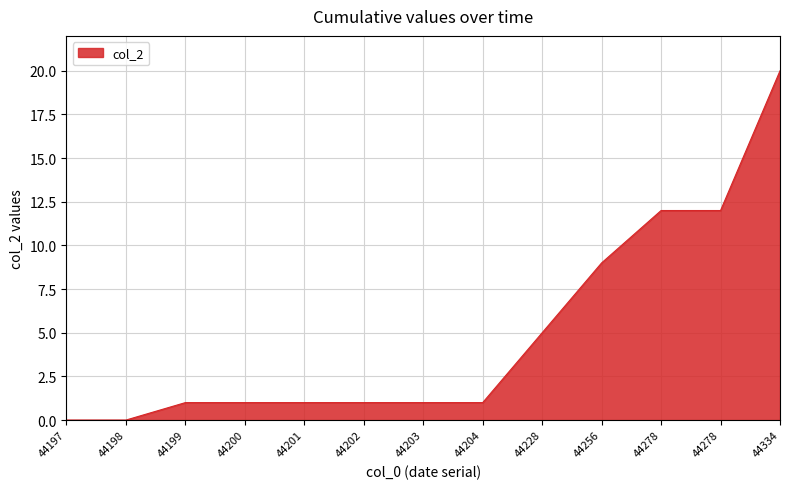

What is the difference between the values at 44197 and 44202?

1